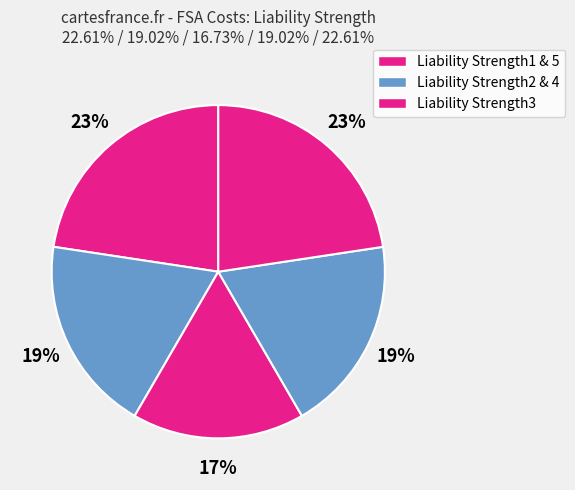

Count the number of slices in the pie.

5